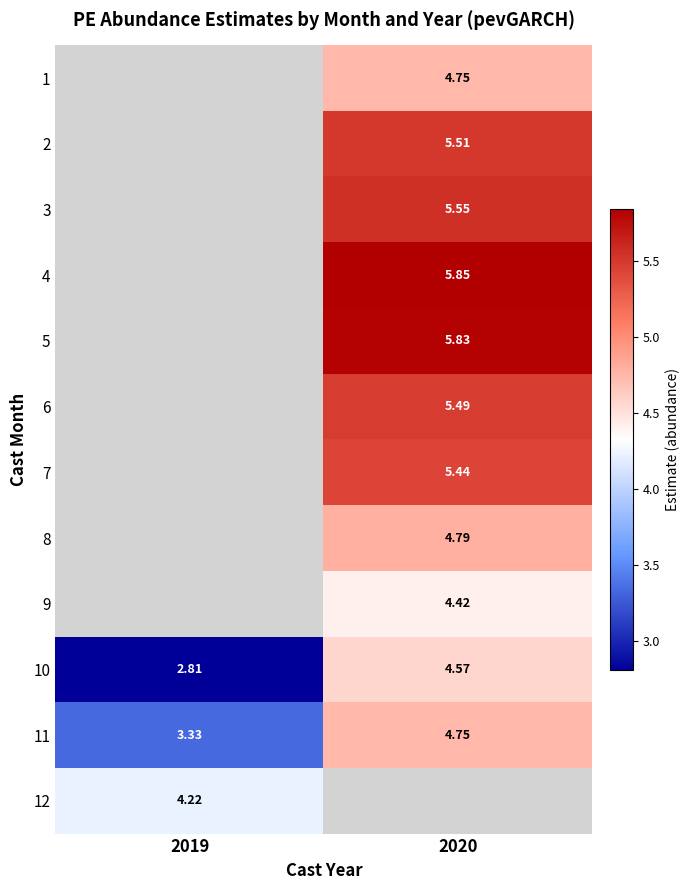

What is the spread (max minus min) of values at 2020?

1.4